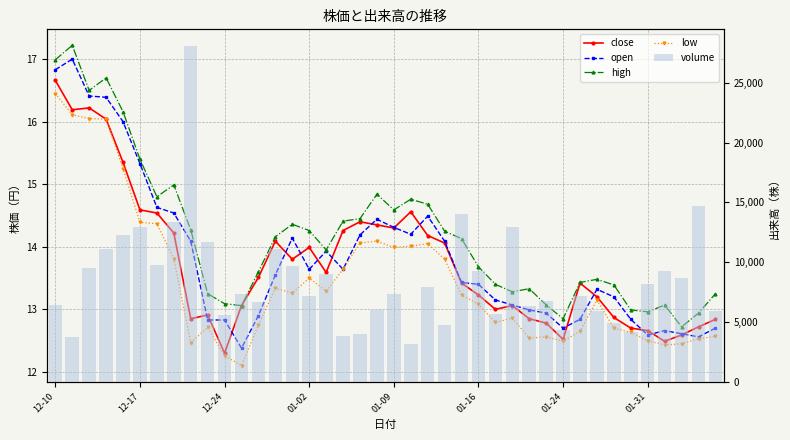

What is the value of the low bar at the 9th from the left?

12.5